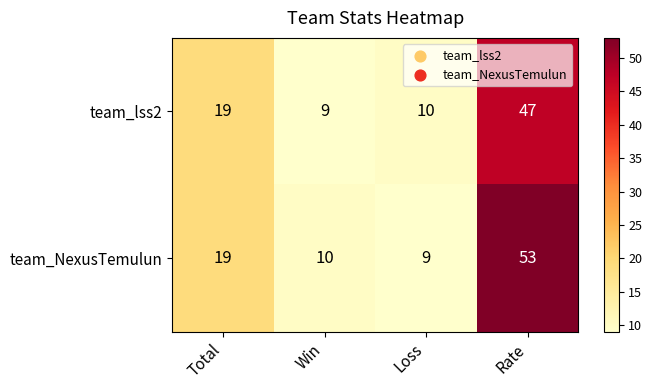

Reading left to right, extract all data points from this chart.

team_lss2: 19	9	10	47
team_NexusTemulun: 19	10	9	53